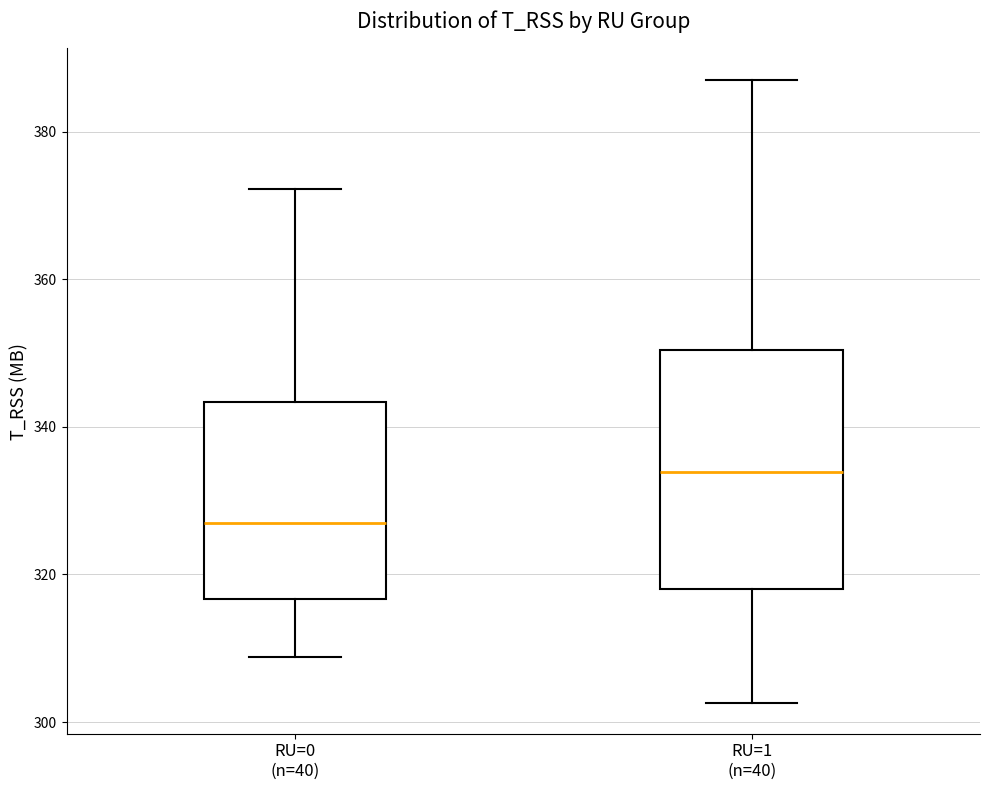

Comparing the boxes themselves (not the whiskers), which one is the tallest?

RU=1 (n=40)